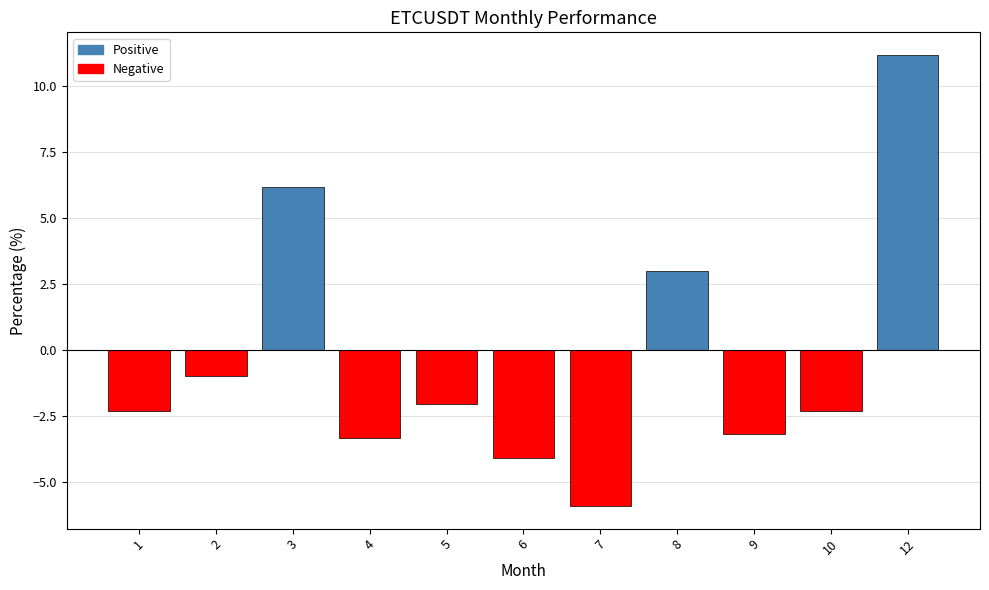

How many bars are there in total?

11